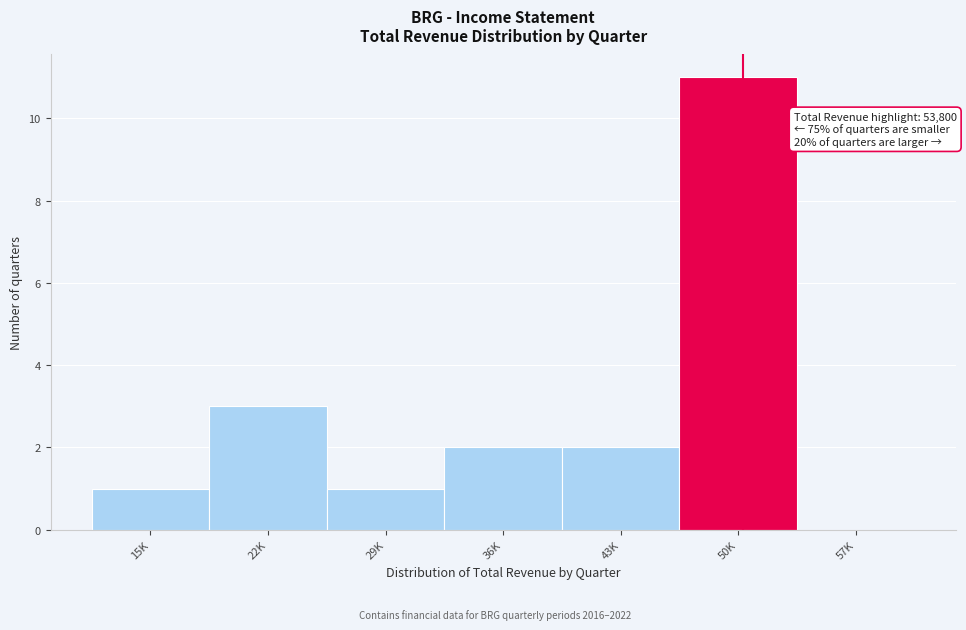

Reading right to left, transcribe all the data shown in this chart.

57K=0	50K=11	43K=2	36K=2	29K=1	22K=3	15K=1